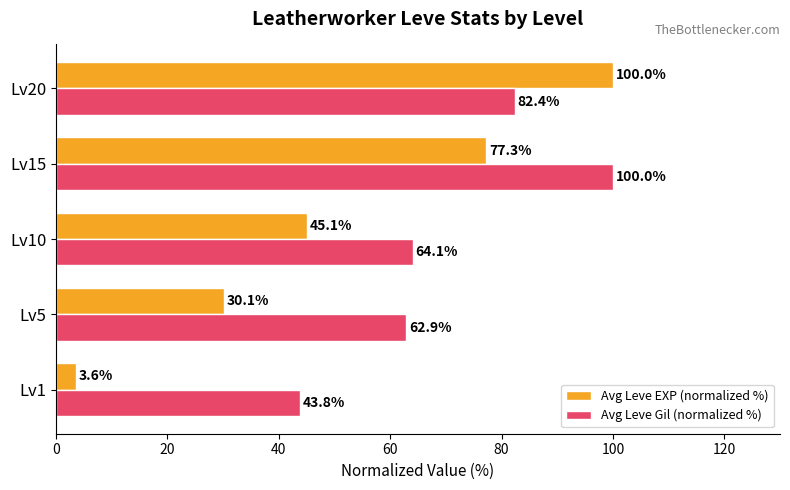

What is the average value of the Avg Leve EXP (normalized %) series?

51.2